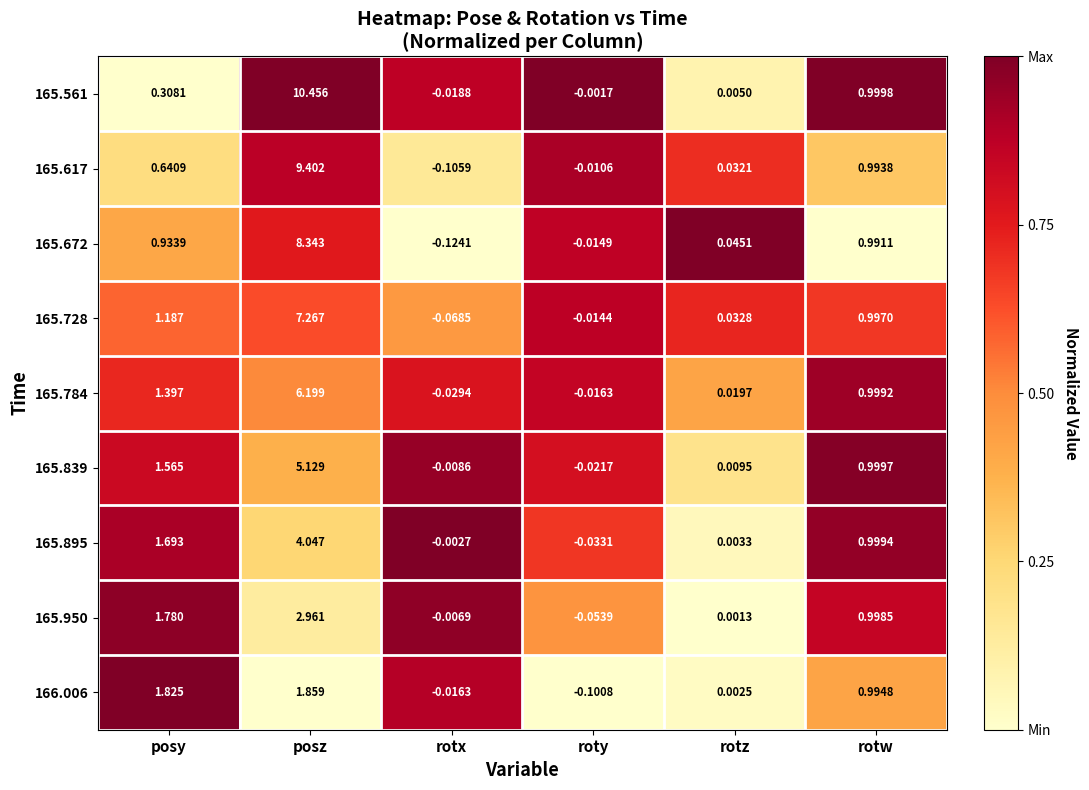

At which category is the sum across all series the highest?

posz